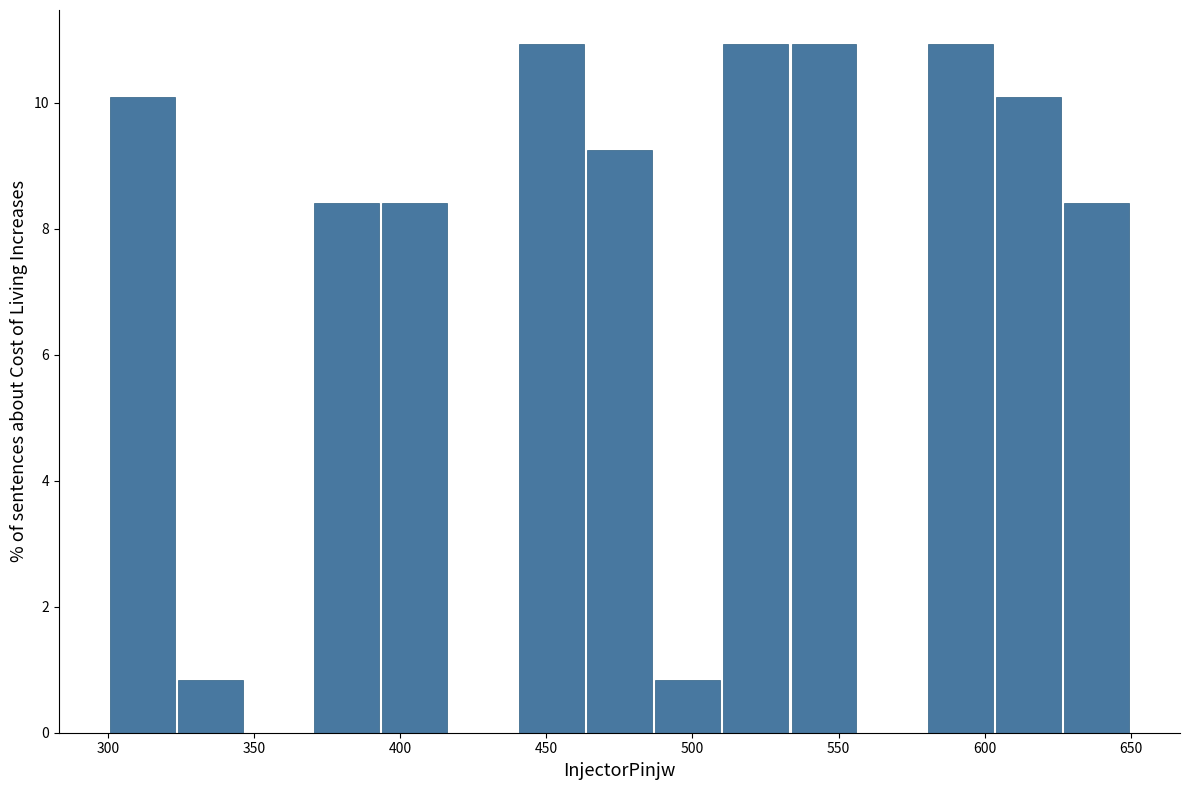

How tall is the bar that spans 300 to 325 on the x-axis? Neither the bar edges nor the heights are printed on the chart, so give them approximately, as read against the axes.

10.0